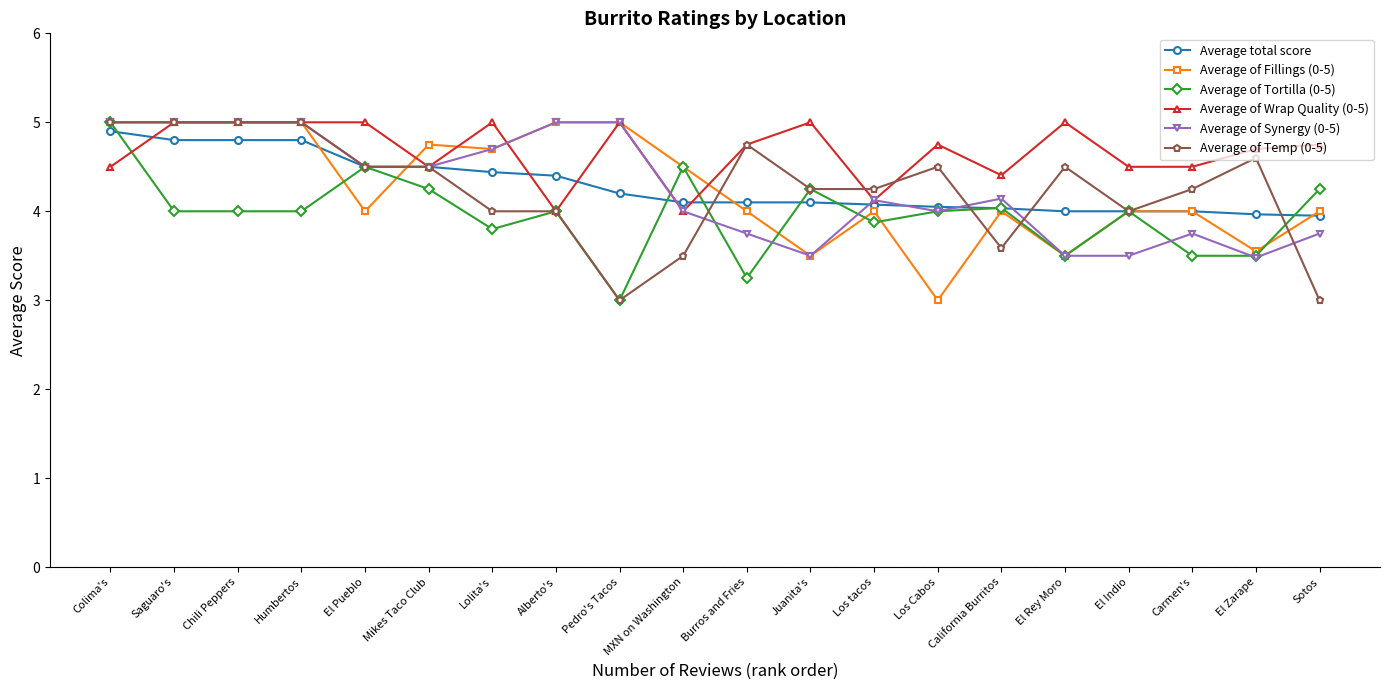

What is the difference between the Average of Temp (0-5) values at El Zarape and California Burritos?

1.0